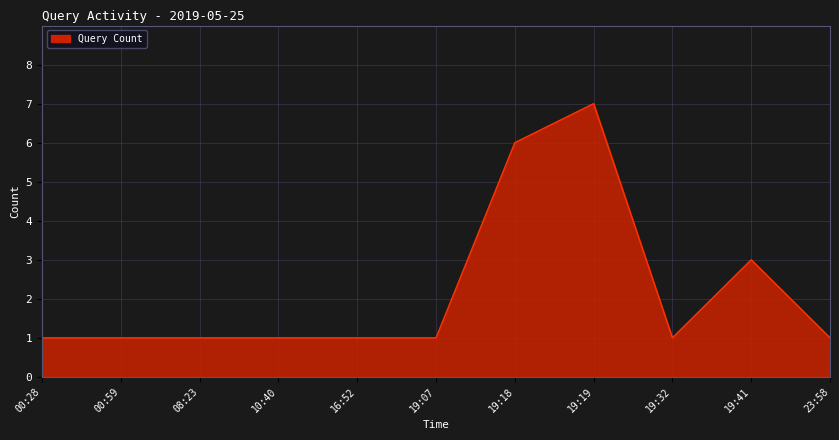

Reading left to right, transcribe all the data shown in this chart.

00:28=1	00:59=1	08:23=1	10:40=1	16:52=1	19:07=1	19:18=6	19:19=7	19:32=1	19:41=3	23:58=1